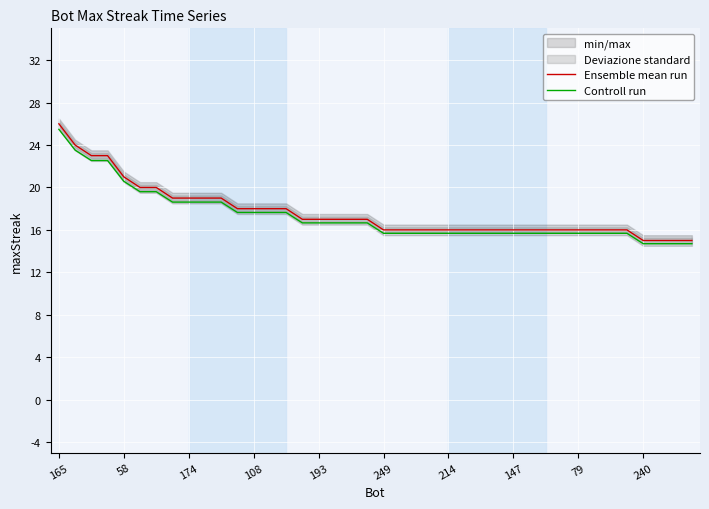

The Controll run series shows 25.5 at 165. True or false?

True